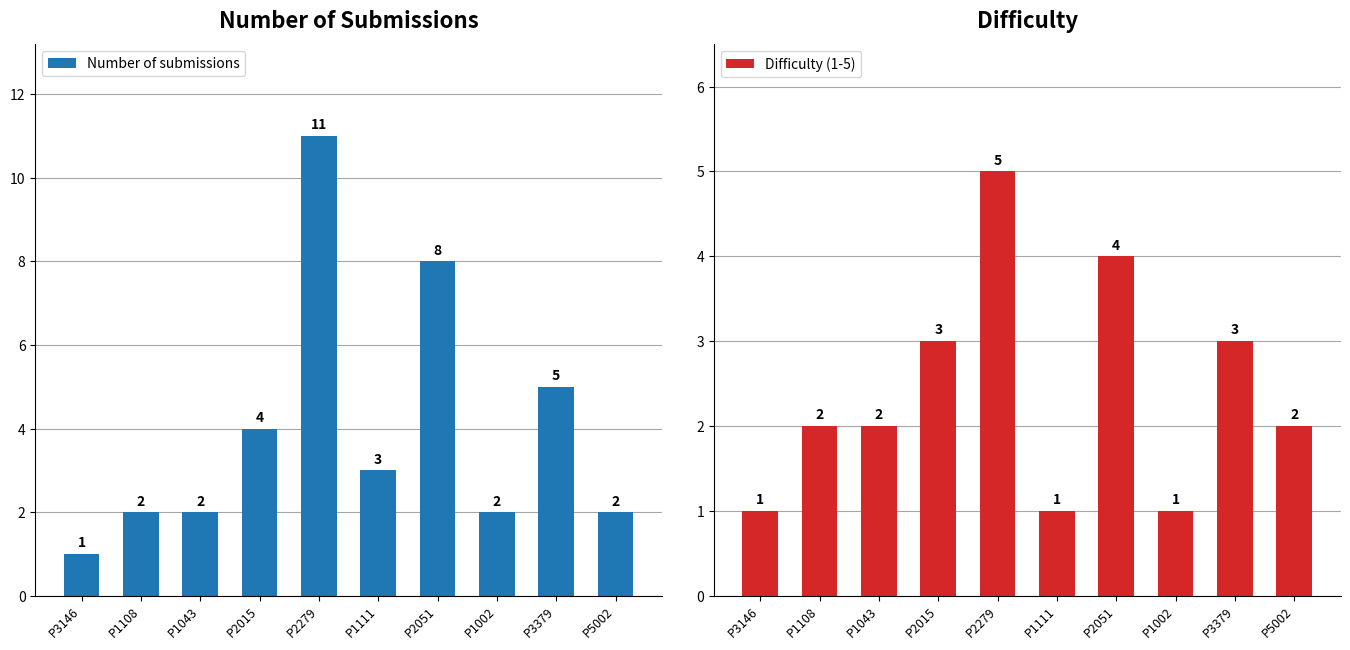

What is the value of the Number of submissions bar at the 10th from the left?

2